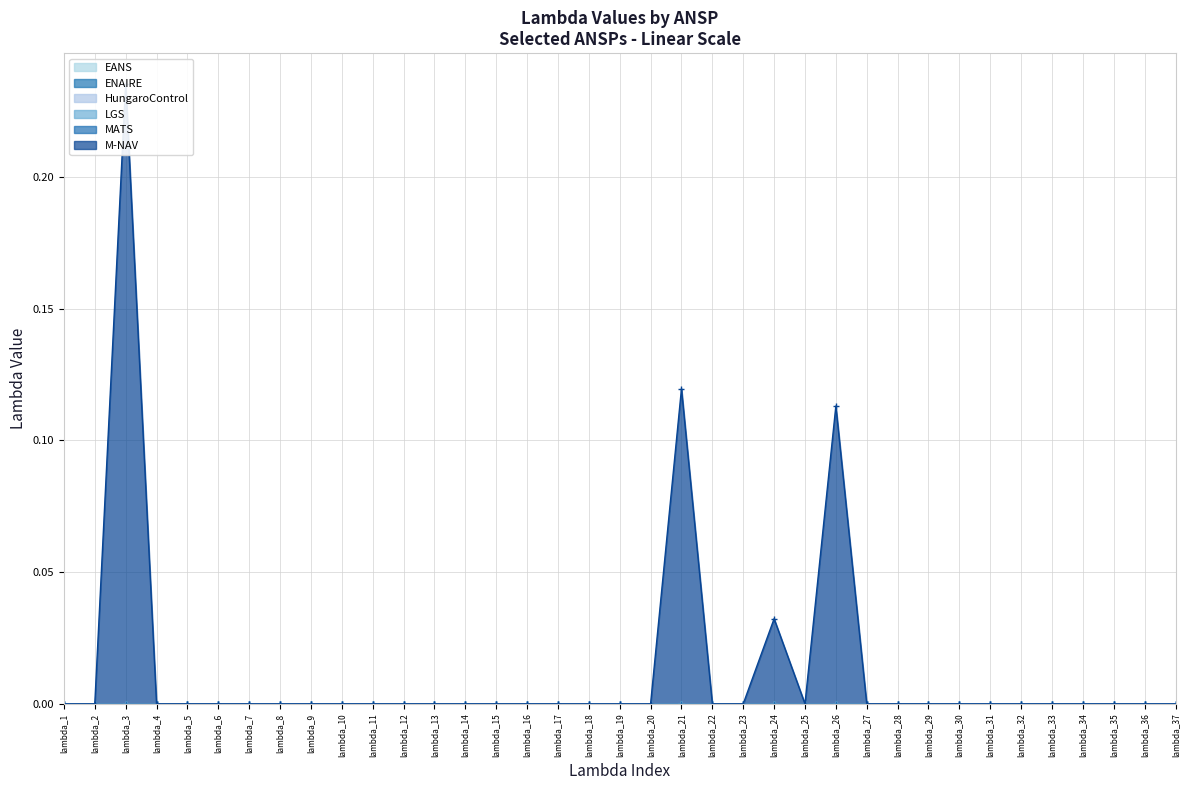

Reading left to right, extract all data points from this chart.

EANS: 0.0	0.0	0.0	0.0	0.0	0.0	0.0	0.0	0.0	0.0	0.0	0.0	0.0	0.0	0.0	0.0	0.0	0.0	0.0	0.0	0.0	0.0	0.0	0.0	0.0	0.0	0.0	0.0	0.0	0.0	0.0	0.0	0.0	0.0	0.0	0.0	0.0
ENAIRE: 0.0	0.0	0.0	0.0	0.0	0.0	0.0	0.0	0.0	0.0	0.0	0.0	0.0	0.0	0.0	0.0	0.0	0.0	0.0	0.0	0.0	0.0	0.0	0.0	0.0	0.0	0.0	0.0	0.0	0.0	0.0	0.0	0.0	0.0	0.0	0.0	0.0
HungaroControl: 0.0	0.0	0.0	0.0	0.0	0.0	0.0	0.0	0.0	0.0	0.0	0.0	0.0	0.0	0.0	0.0	0.0	0.0	0.0	0.0	0.0	0.0	0.0	0.0	0.0	0.0	0.0	0.0	0.0	0.0	0.0	0.0	0.0	0.0	0.0	0.0	0.0
LGS: 0.0	0.0	0.0	0.0	0.0	0.0	0.0	0.0	0.0	0.0	0.0	0.0	0.0	0.0	0.0	0.0	0.0	0.0	0.0	0.0	0.0	0.0	0.0	0.0	0.0	0.0	0.0	0.0	0.0	0.0	0.0	0.0	0.0	0.0	0.0	0.0	0.0
MATS: 0.0	0.0	0.0	0.0	0.0	0.0	0.0	0.0	0.0	0.0	0.0	0.0	0.0	0.0	0.0	0.0	0.0	0.0	0.0	0.0	0.0	0.0	0.0	0.0	0.0	0.0	0.0	0.0	0.0	0.0	0.0	0.0	0.0	0.0	0.0	0.0	0.0
M-NAV: 0.0	0.0	0.2	0.0	0.0	0.0	0.0	0.0	0.0	0.0	0.0	0.0	0.0	0.0	0.0	0.0	0.0	0.0	0.0	0.0	0.1	0.0	0.0	0.0	0.0	0.1	0.0	0.0	0.0	0.0	0.0	0.0	0.0	0.0	0.0	0.0	0.0